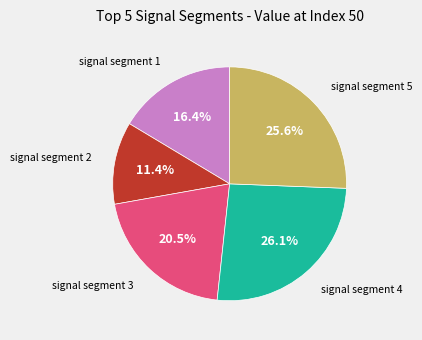

Is there any slice that represents more than half of the pie?

No